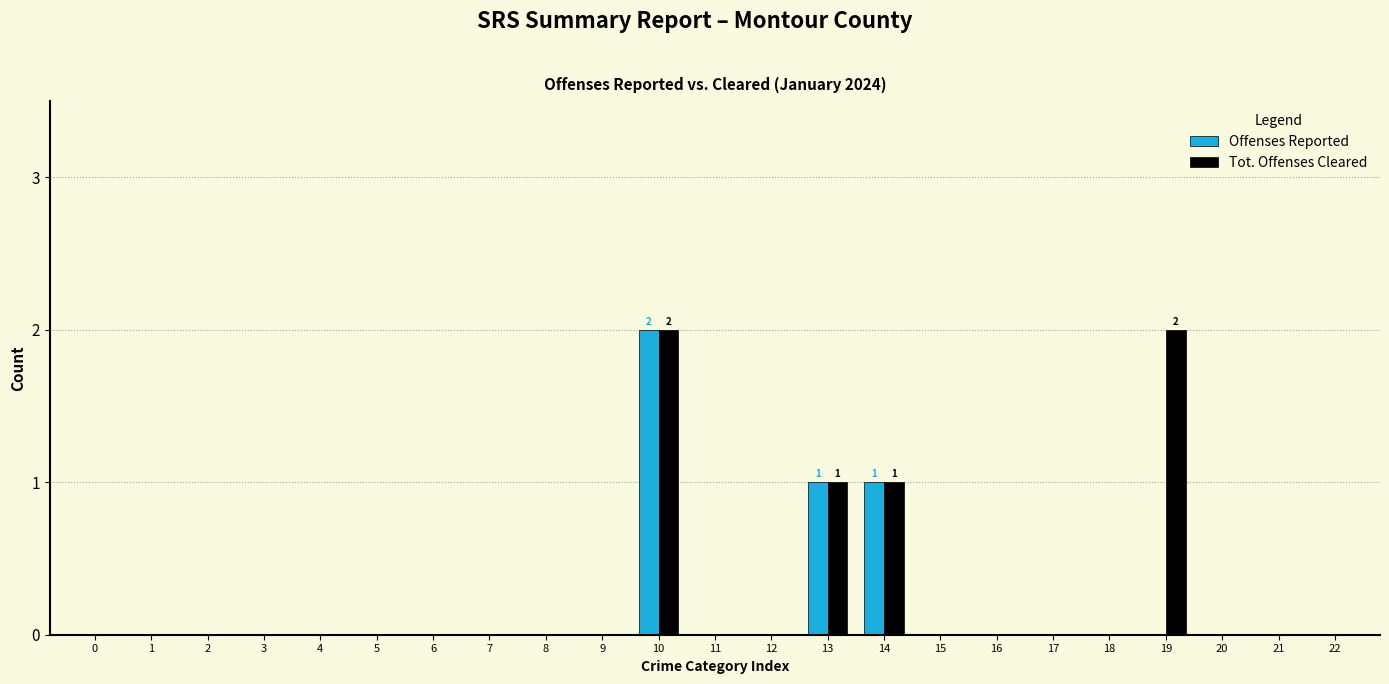

True or false: Offenses Reported has a value of 0 at 15.

True